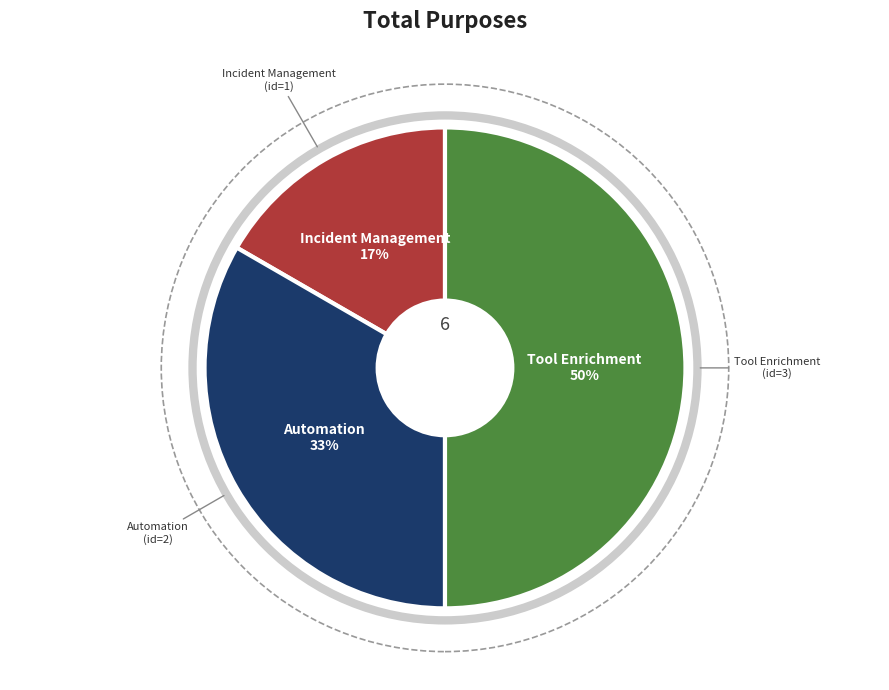

To the nearest percent, what is the difference between the largest and smallest slice percentages?

33%